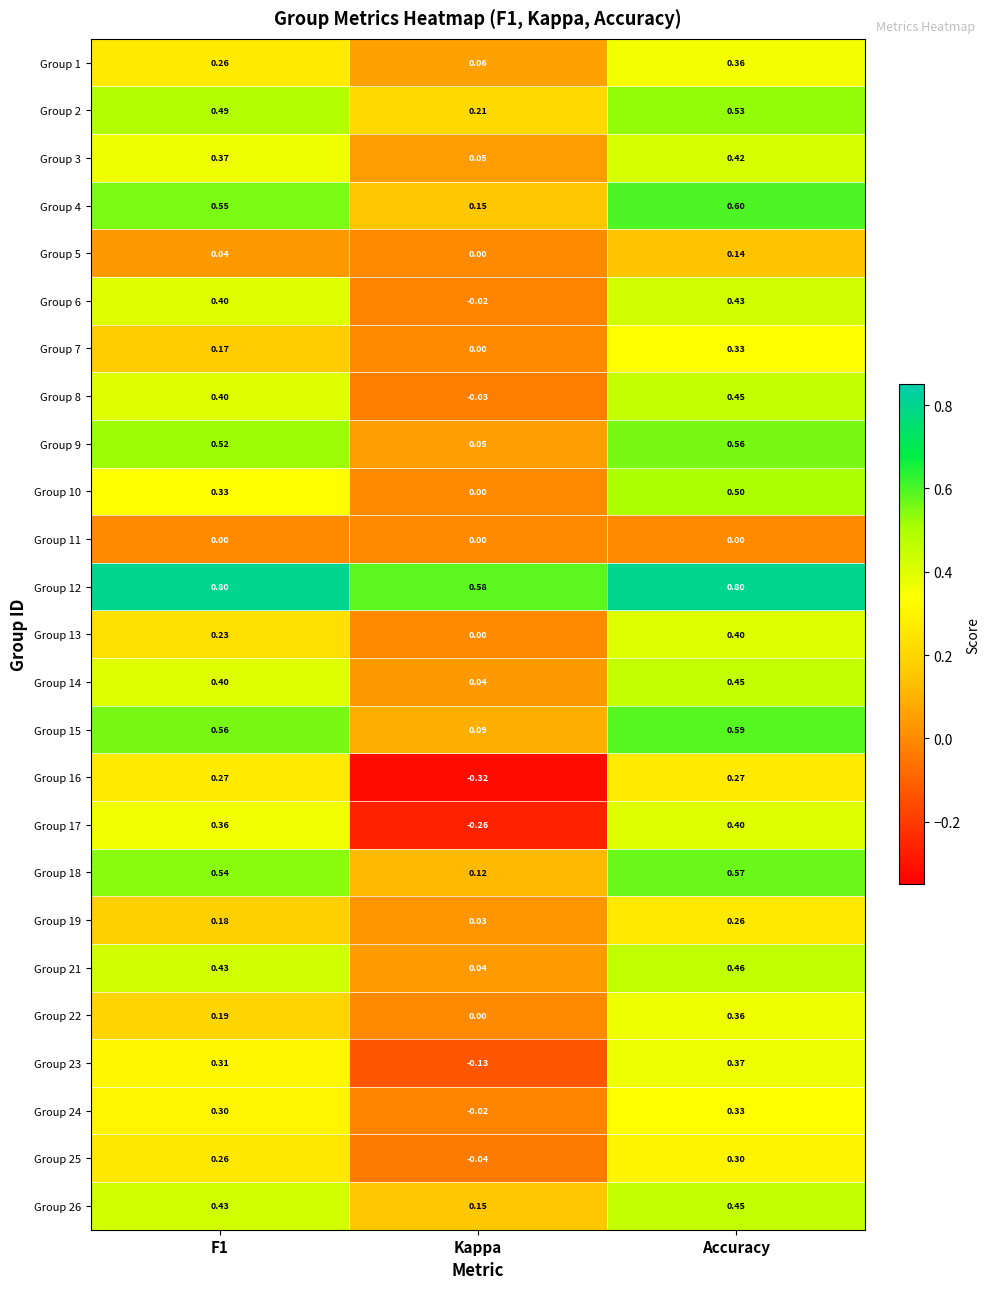

Which category has the lowest value across all series?

Kappa